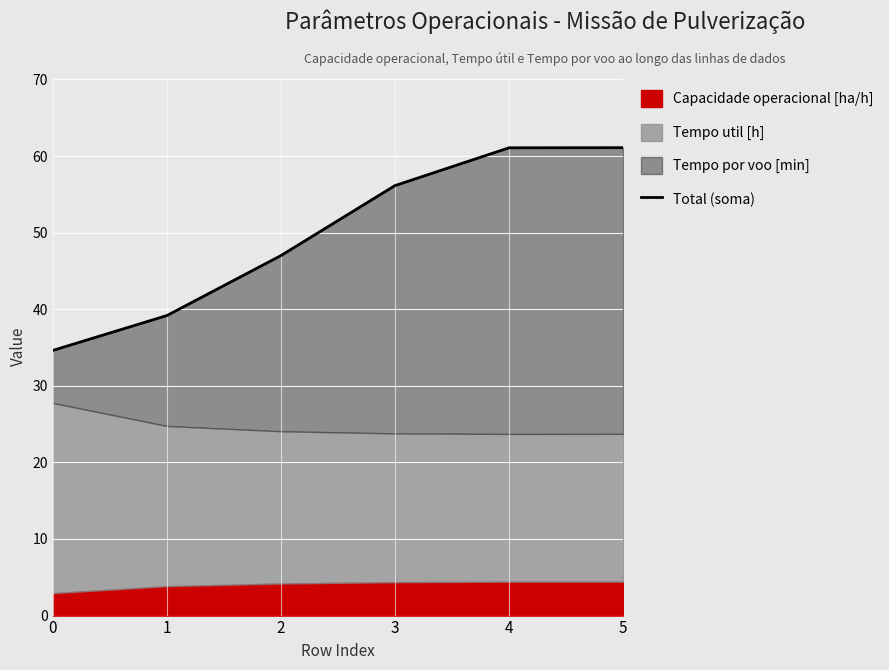

What is the difference between the values at 2 and 3?

9.1